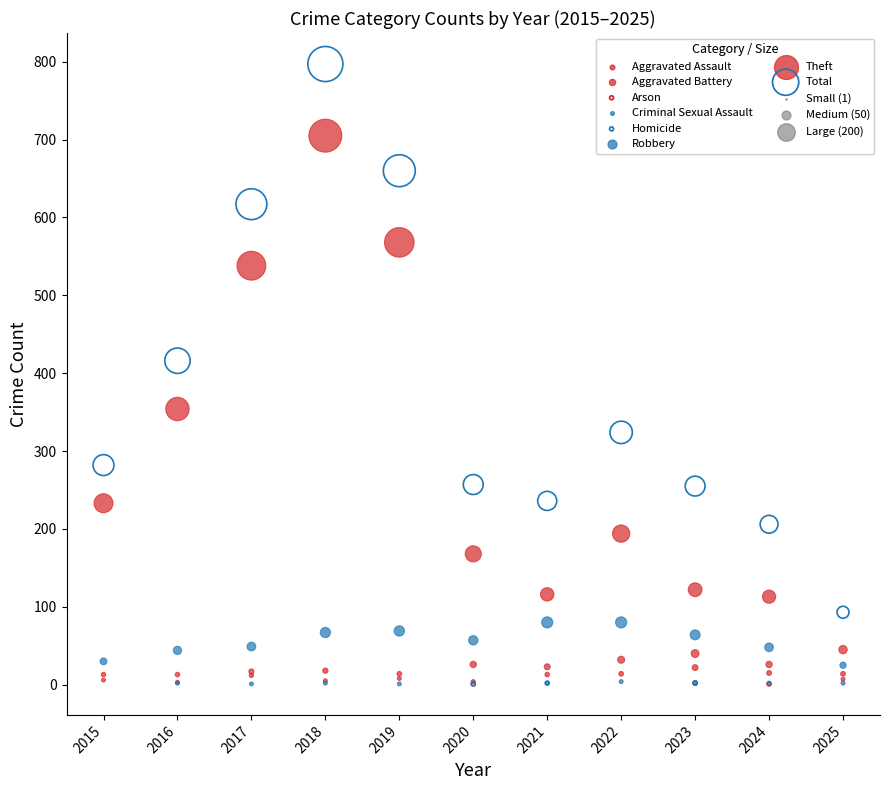

Which series contains the highest Y value?

Total